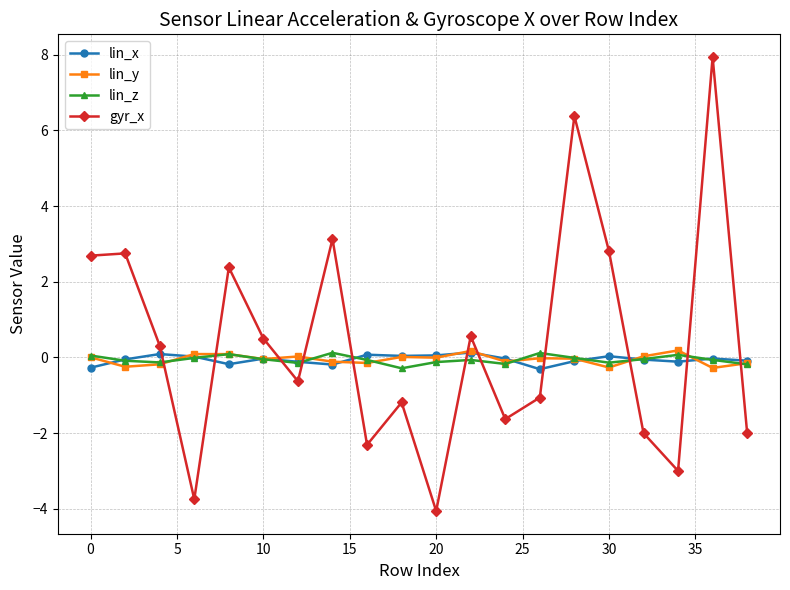

What is the minimum value shown in the chart?

-4.1